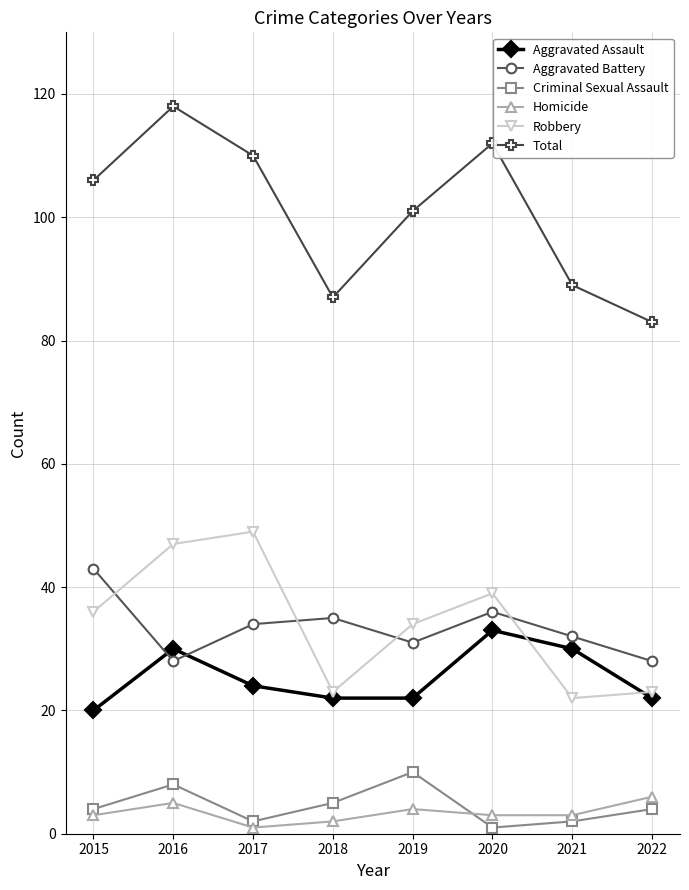

Which series has the largest range (max minus min)?

Total